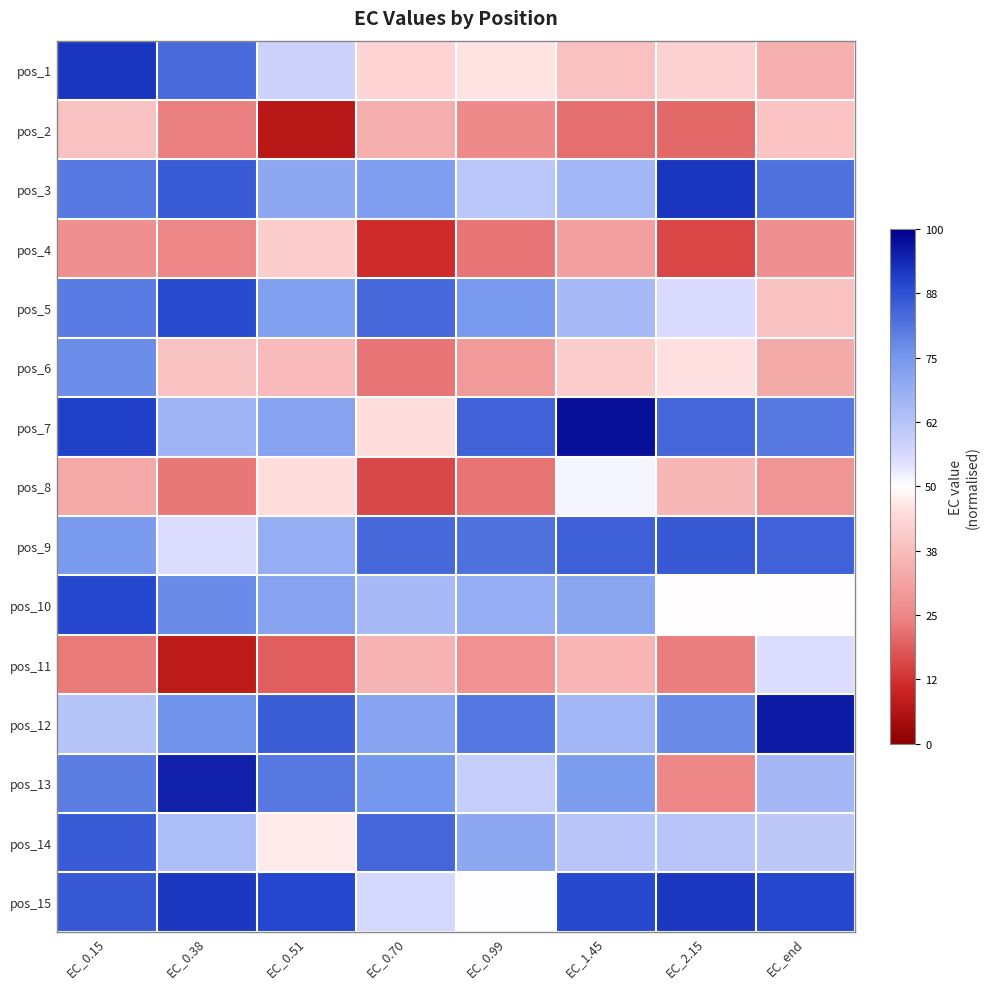

Which category has the lowest value across all series?

EC_0.51